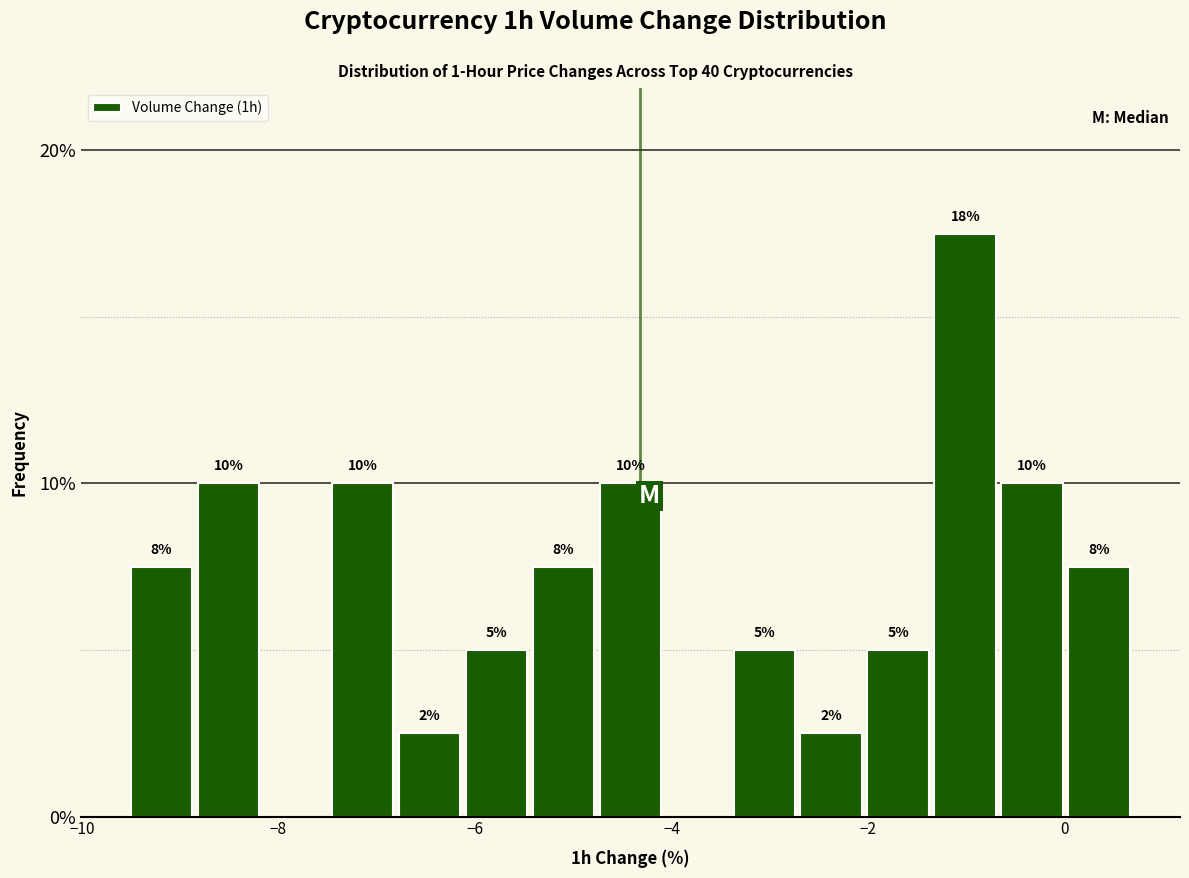

Read against the x-axis, roughly where is the centre of the tallest bar?

-1.0